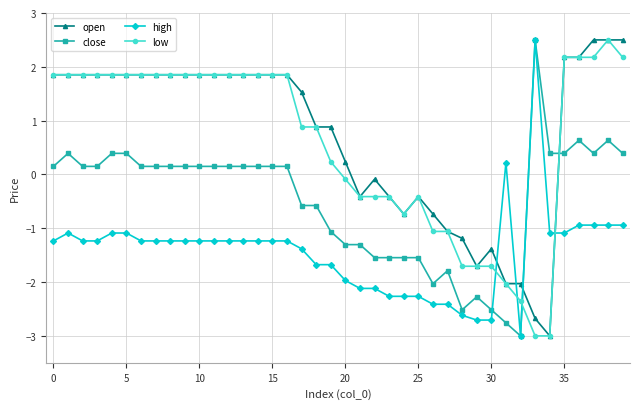

What is the greatest value displayed?

2.5